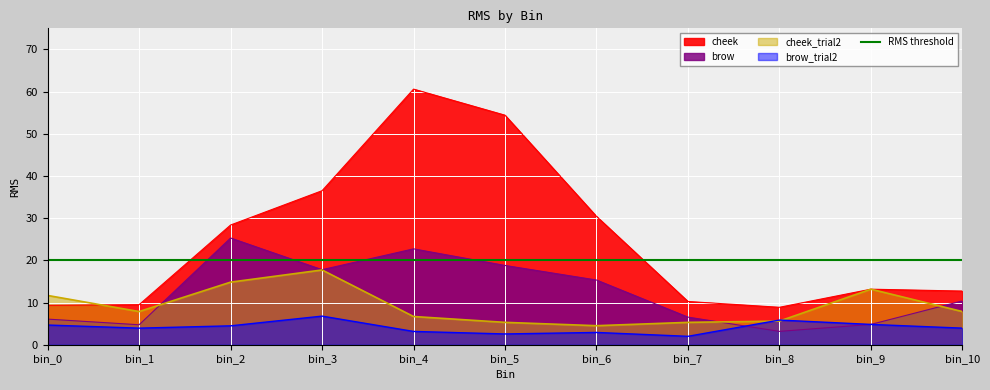

How many values in the cheek series are below 13?

5